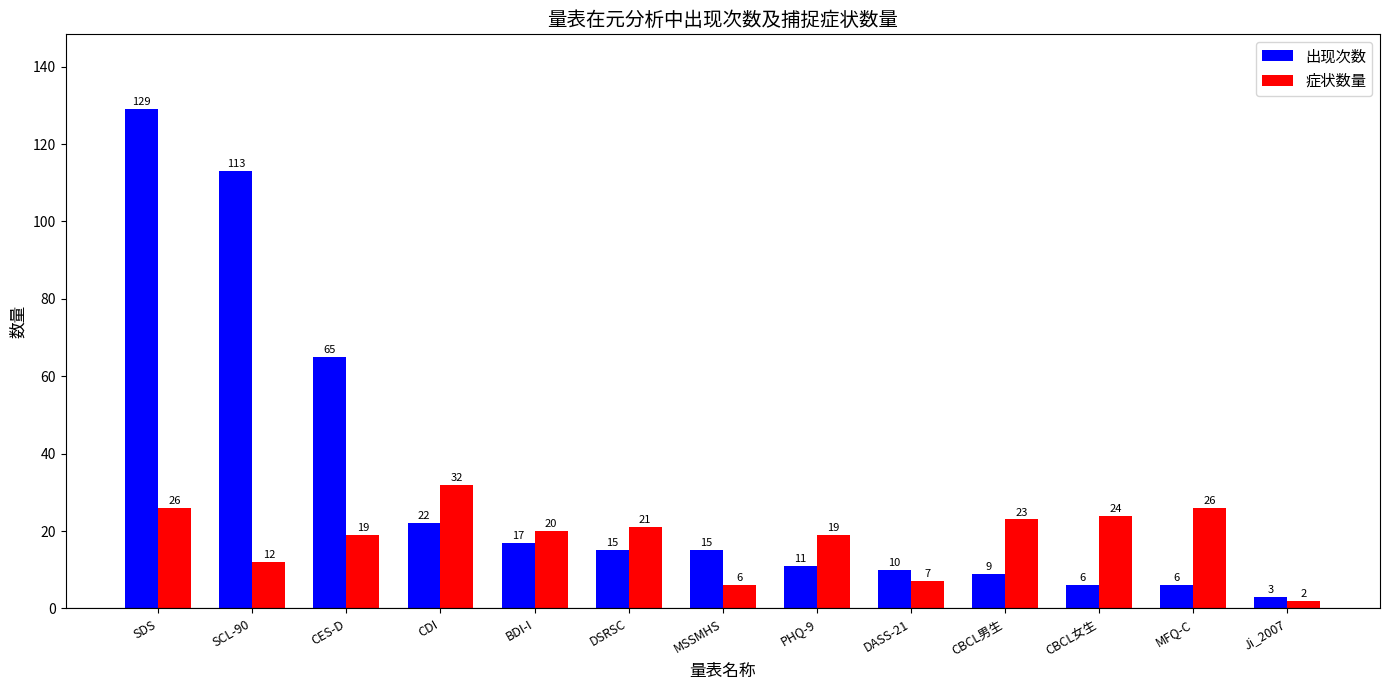

What is the label of the 12th bar from the right?

SCL-90